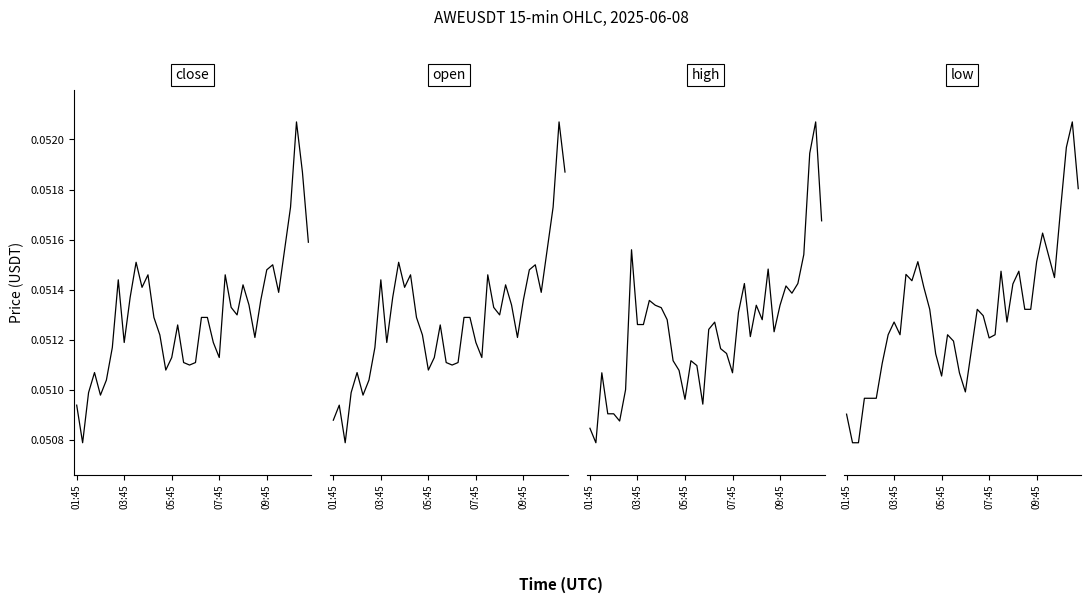

What is the sum of all close values?

2.1